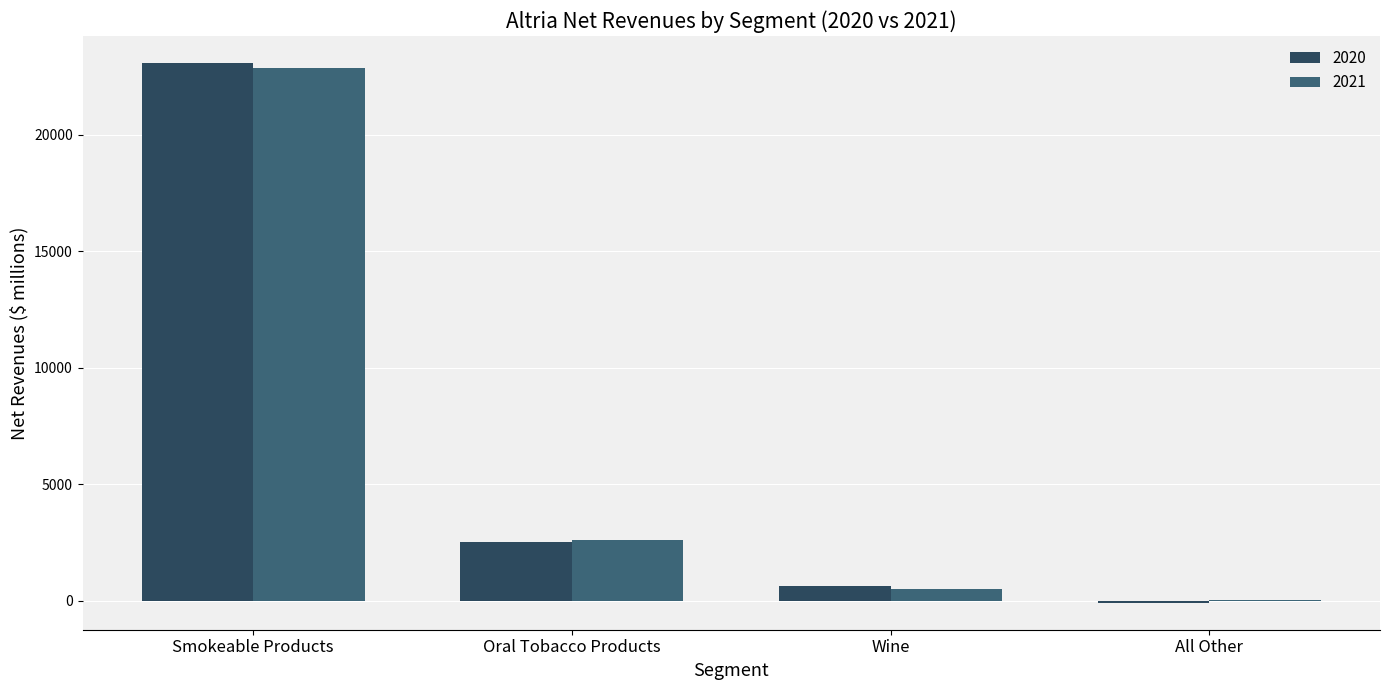

What is the greatest value displayed?

23089